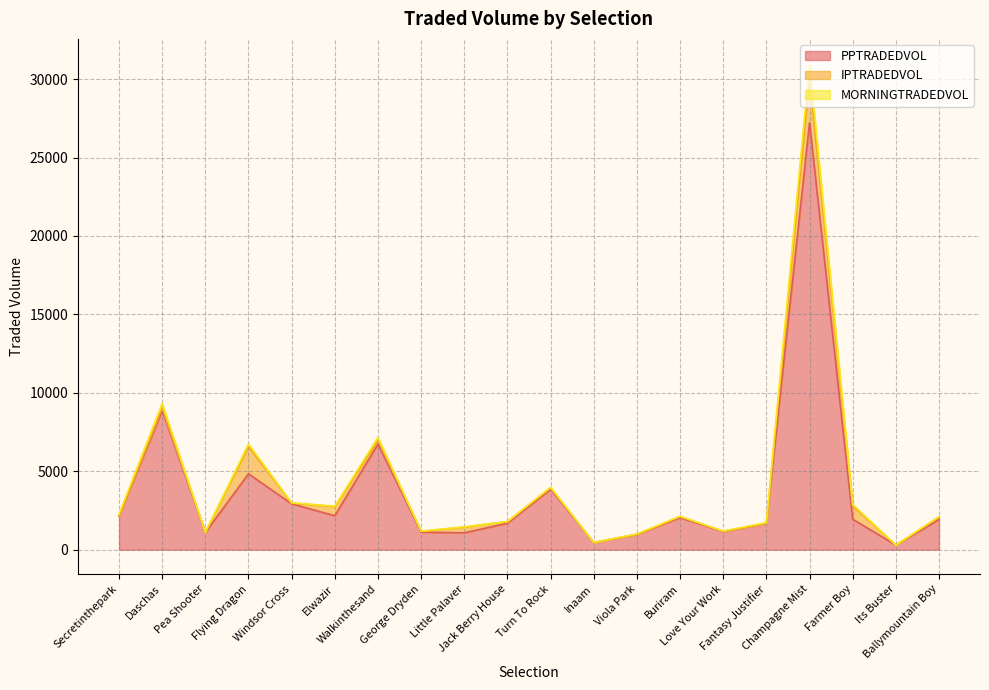

What is the value of the MORNINGTRADEDVOL point at the 12th from the left?

457.6